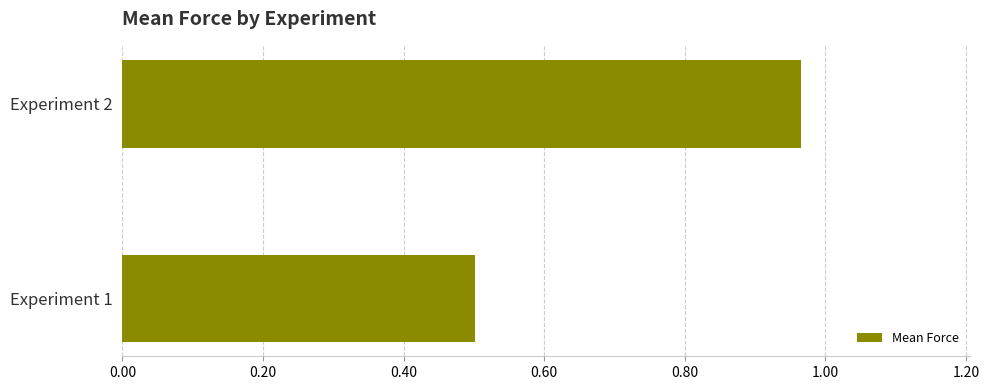

What is the change in value from Experiment 1 to Experiment 2?

+0.5